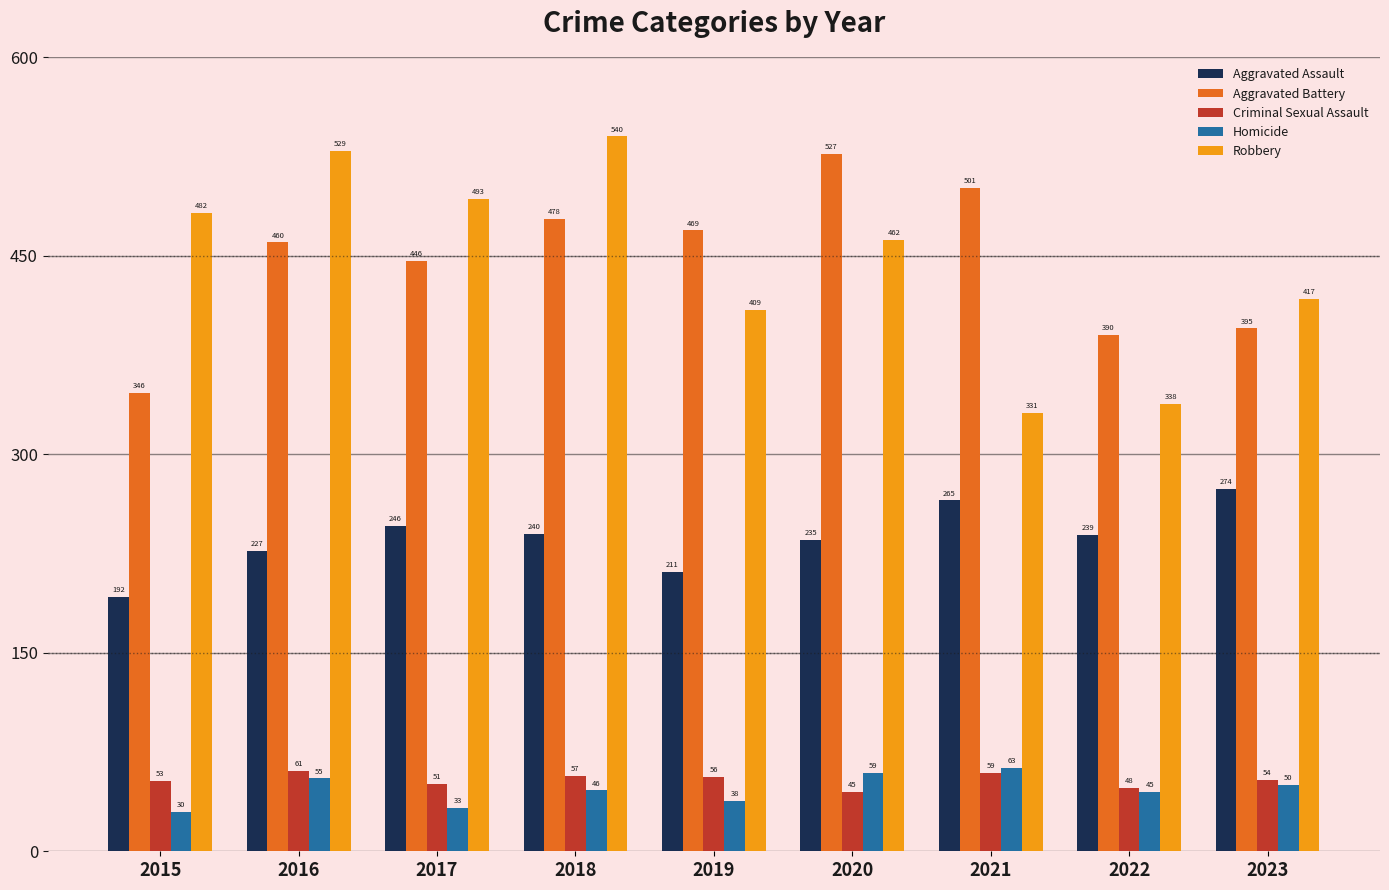

Which label corresponds to the smallest value in the chart?

2015